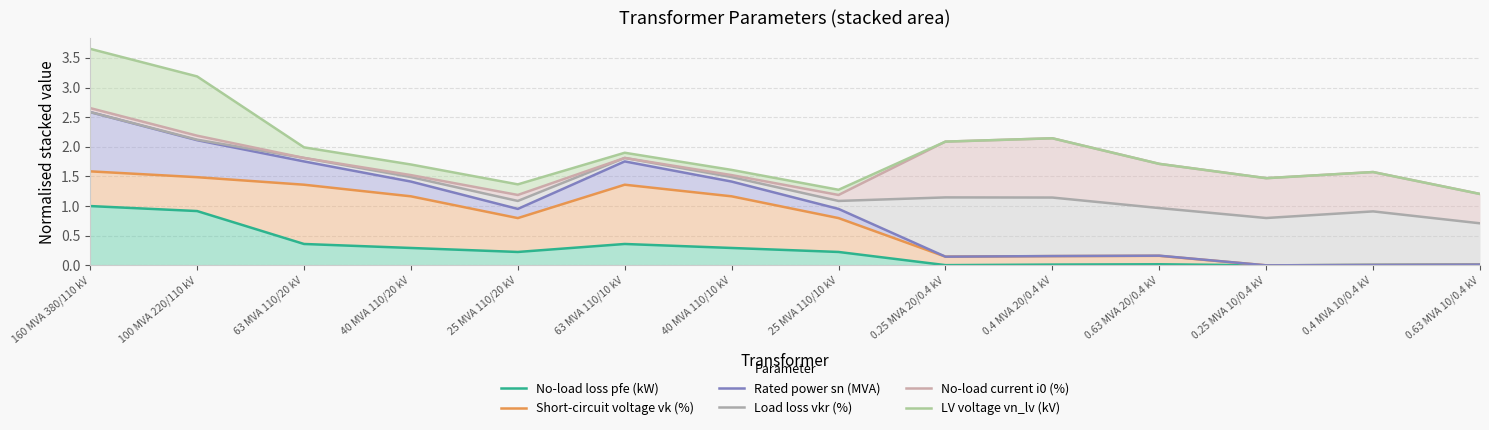

True or false: No-load loss pfe (kW) has more than 0 points higher than both neighbors.

True